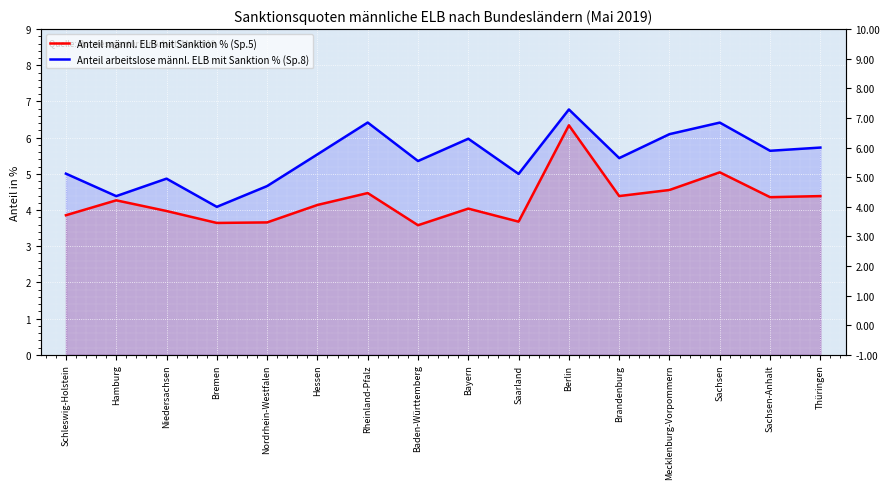

Reading left to right, list all the values displayed in this chart.

Anteil männl. ELB mit Sanktion % (Sp.5): 3.9	4.3	4.0	3.6	3.7	4.1	4.5	3.6	4.0	3.7	6.3	4.4	4.6	5.0	4.4	4.4
Anteil arbeitslose männl. ELB mit Sanktion % (Sp.8): 5.0	4.4	4.9	4.1	4.7	5.5	6.4	5.4	6.0	5.0	6.8	5.4	6.1	6.4	5.6	5.7